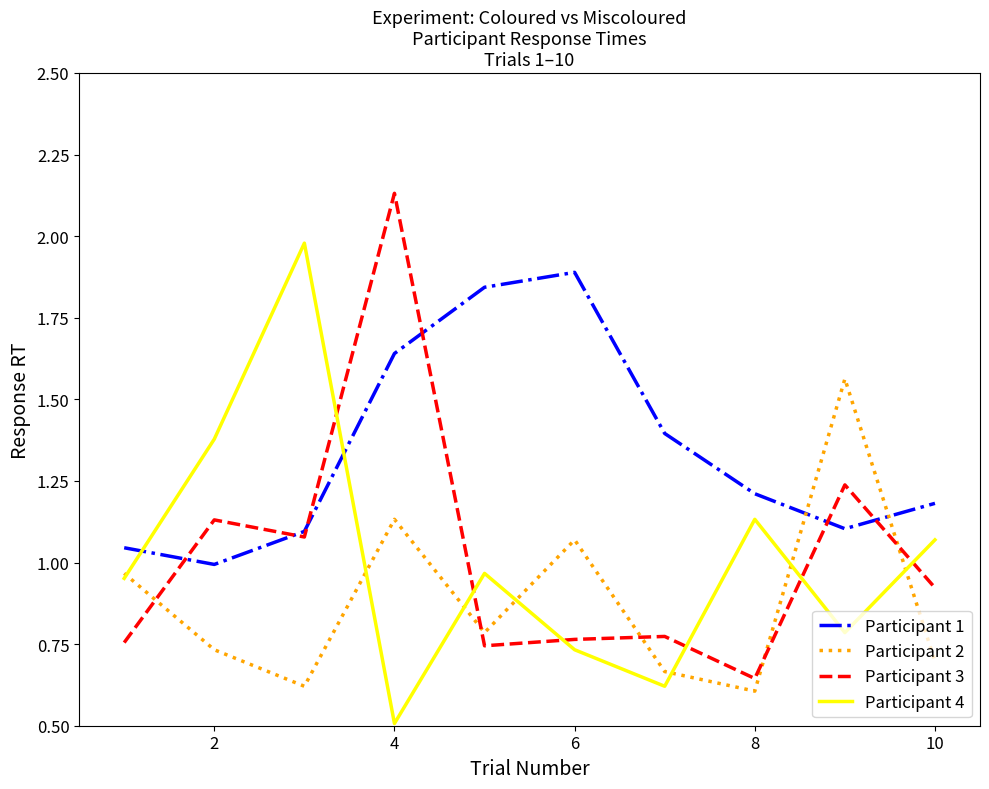

List the series in order of their peak value, highest first.

Participant 3, Participant 4, Participant 1, Participant 2